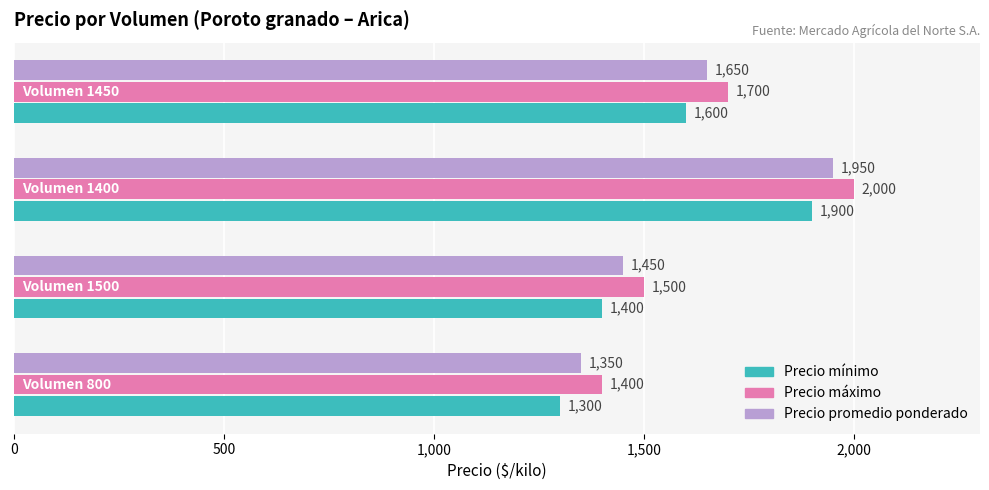

Count the Precio máximo values in the range 1500 to 2000.

3